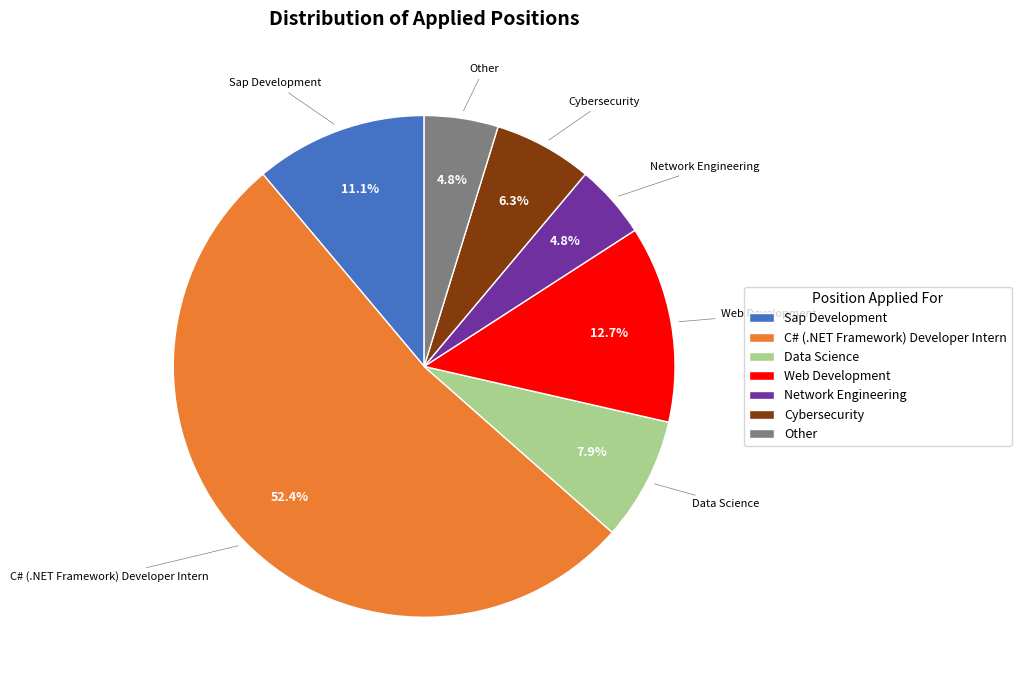

To the nearest percent, what portion does Web Development represent?

13%